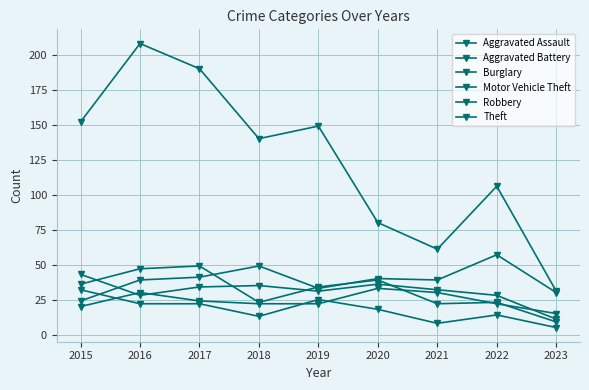

In Theft, how many points are higher than both neighbors (excluding endpoints)?

3